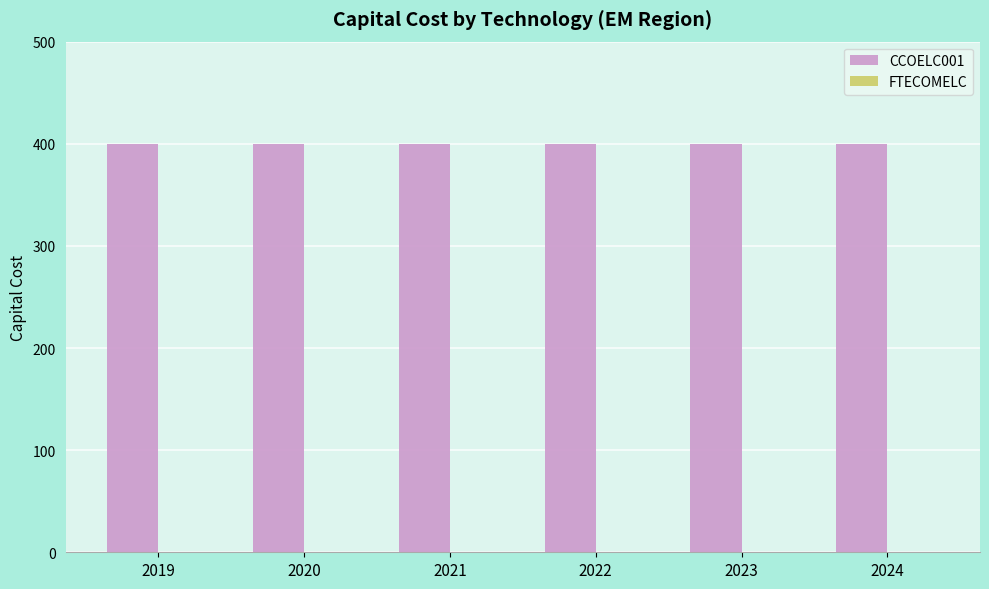

True or false: CCOELC001 has a value of 400 at 2024.

True